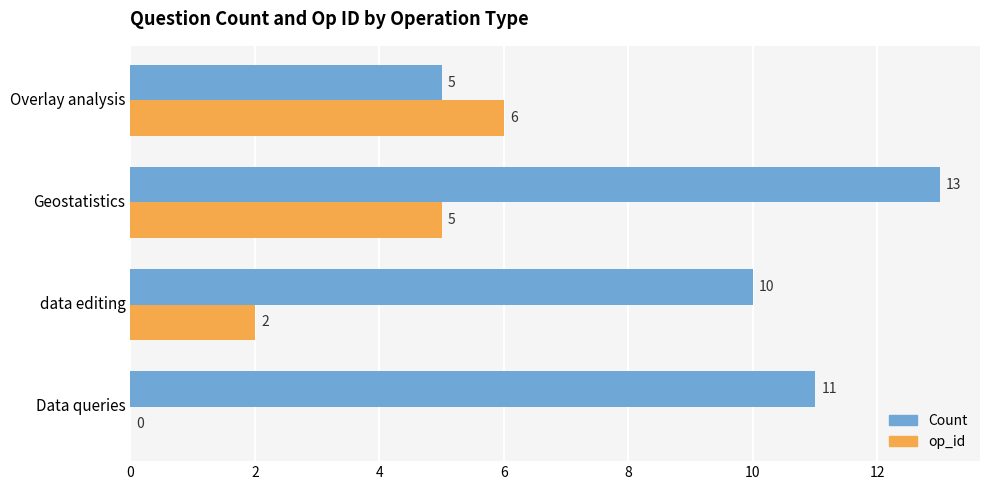

What is the sum of the Count values at data editing and Geostatistics?

23